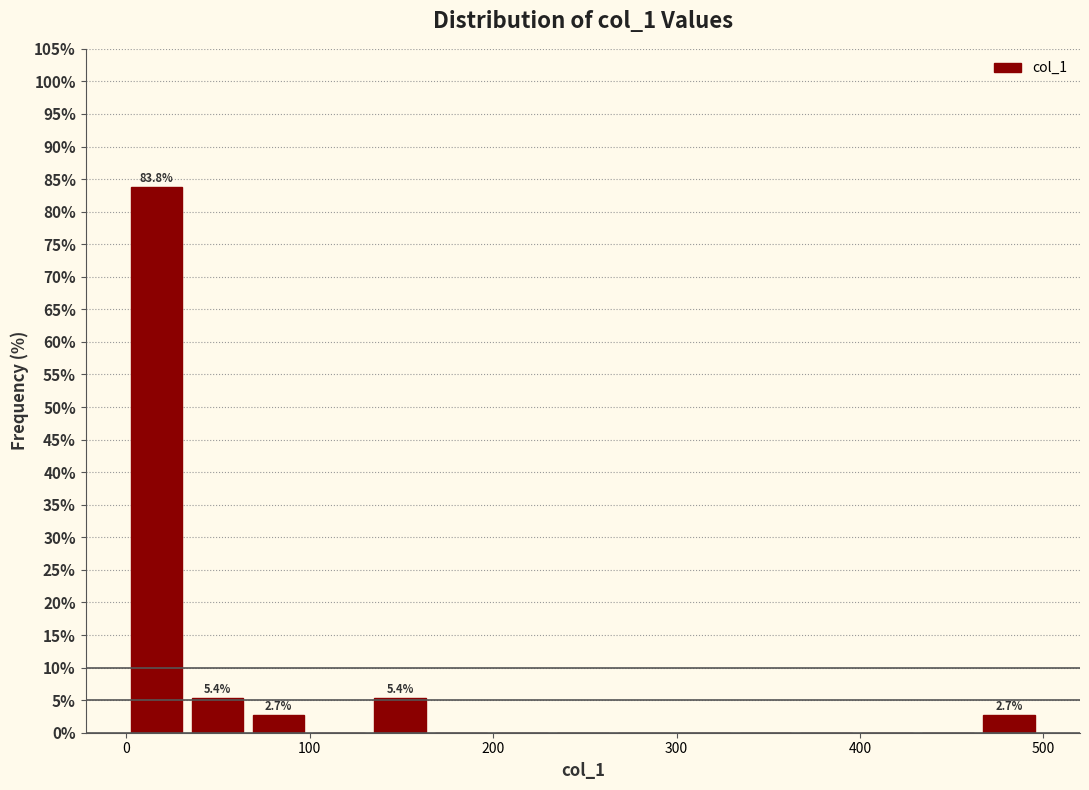

Read against the x-axis, roughly where is the centre of the tallest bar?

20